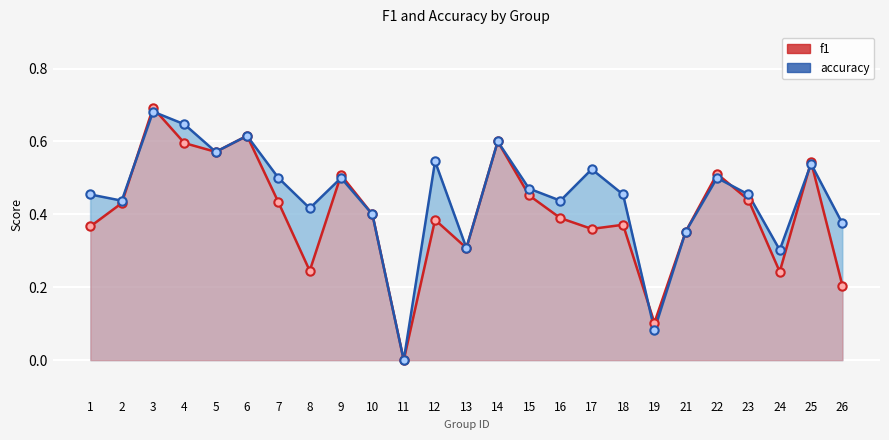

After their last crossing, which series has the higher values: f1 or accuracy?

accuracy